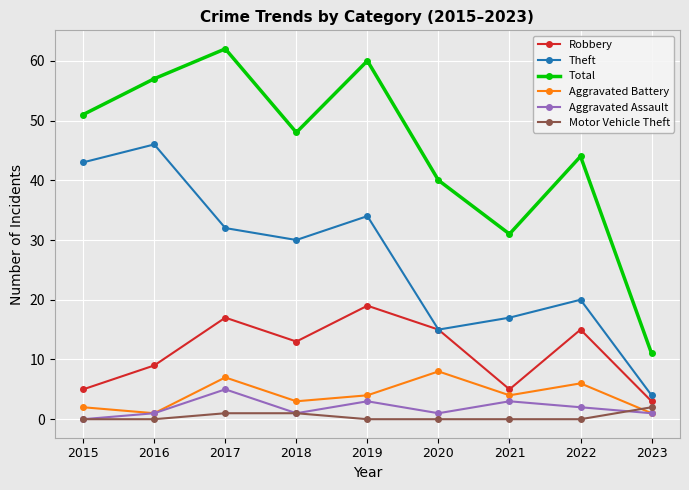

Is this an area chart (filled region under the line)?

No